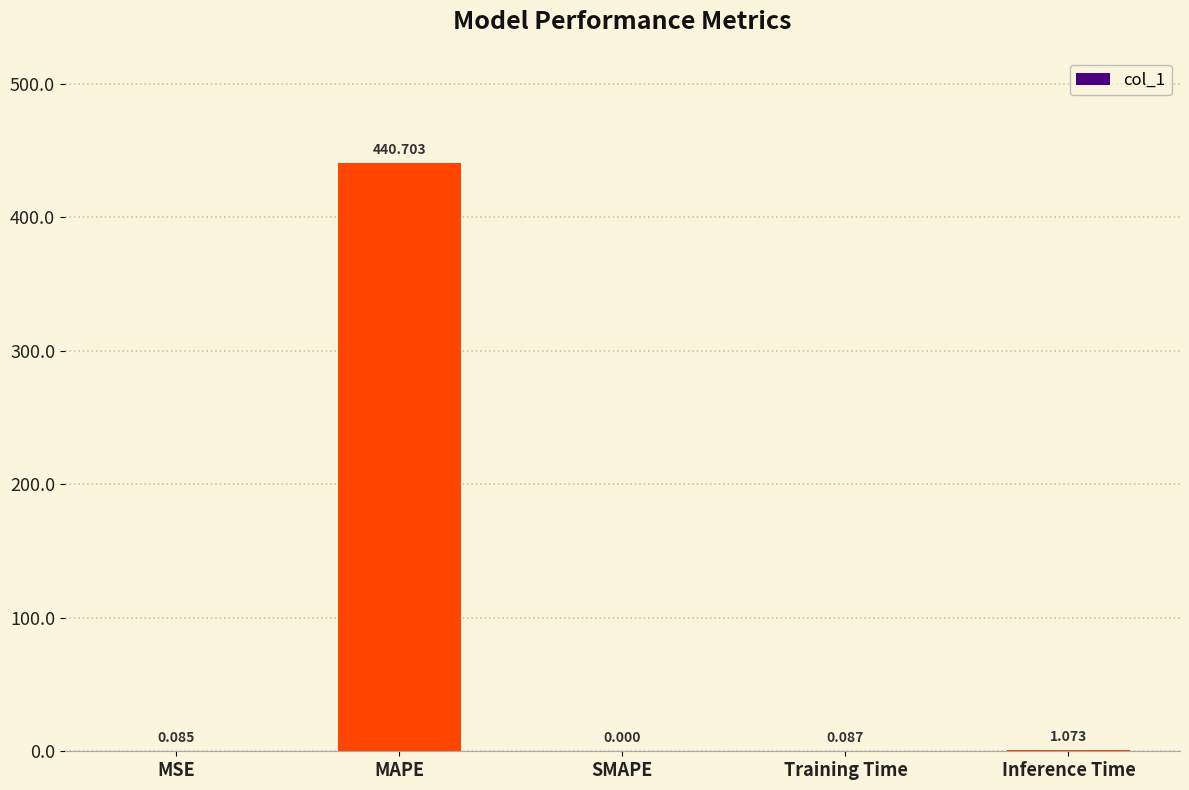

What is the maximum value shown in the chart?

440.7